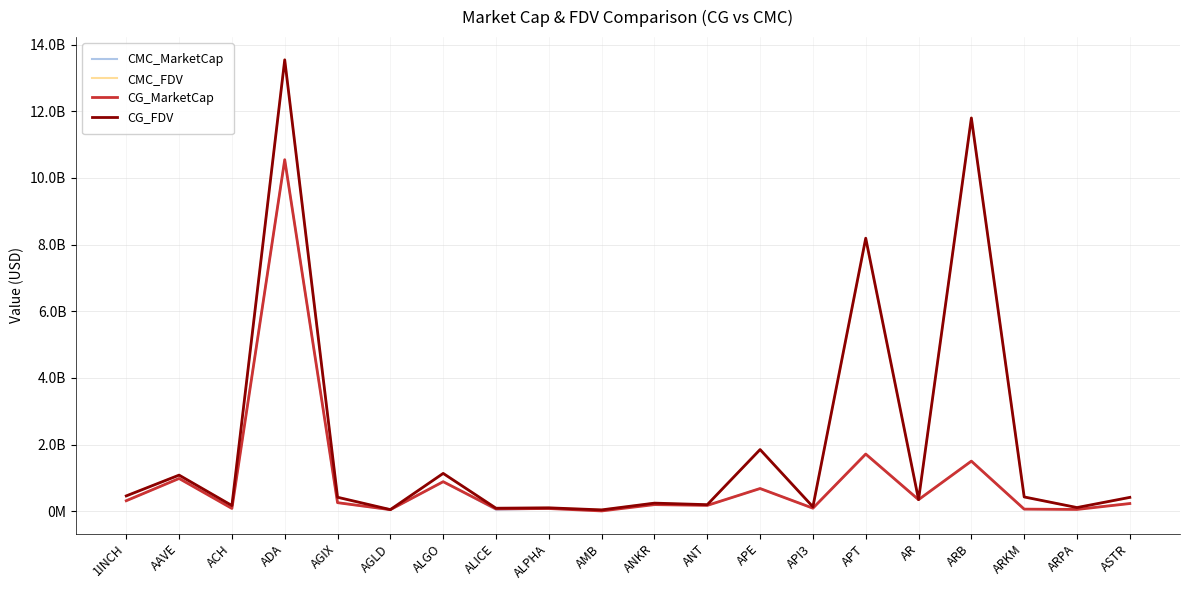

What is the label of the 6th point from the left?

AGLD